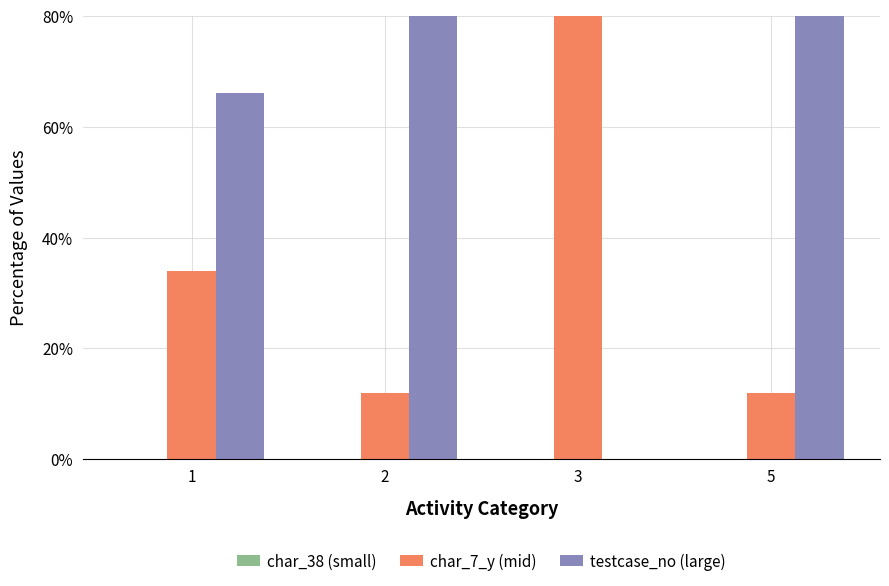

What is the difference between the second highest and minimum values in the char_7_y (mid) series?

22.0